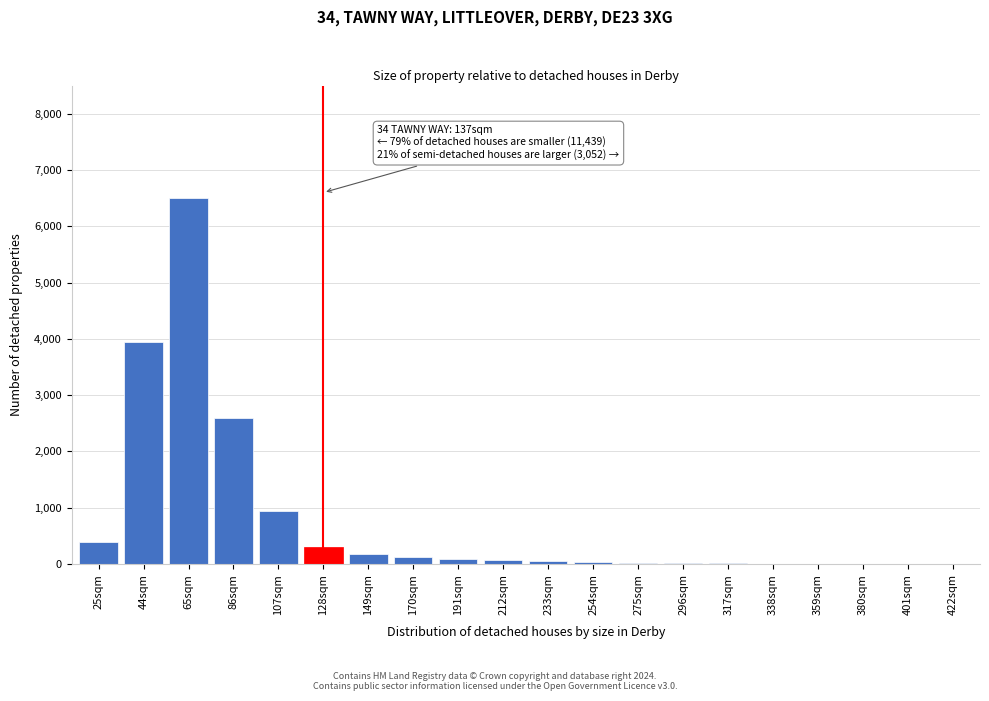

What is the sum of all values?

15323